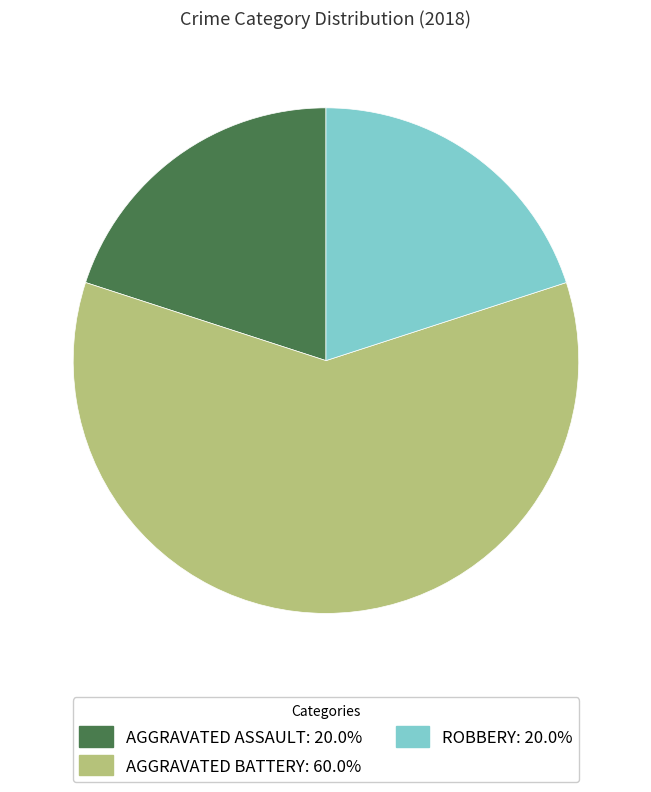

Does AGGRAVATED ASSAULT: 20.0% account for over 50% of the chart?

No